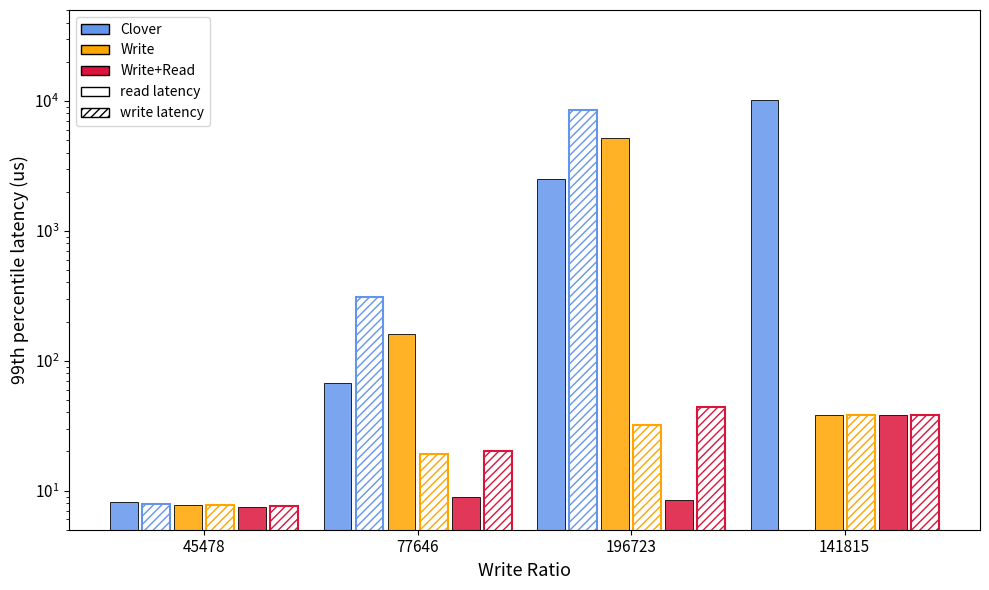

What is the sum of all Write+Read write values?

109.6